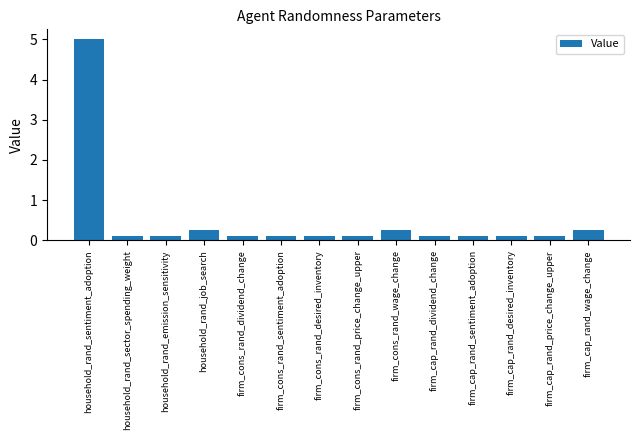

What is the maximum value shown in the chart?

5.0